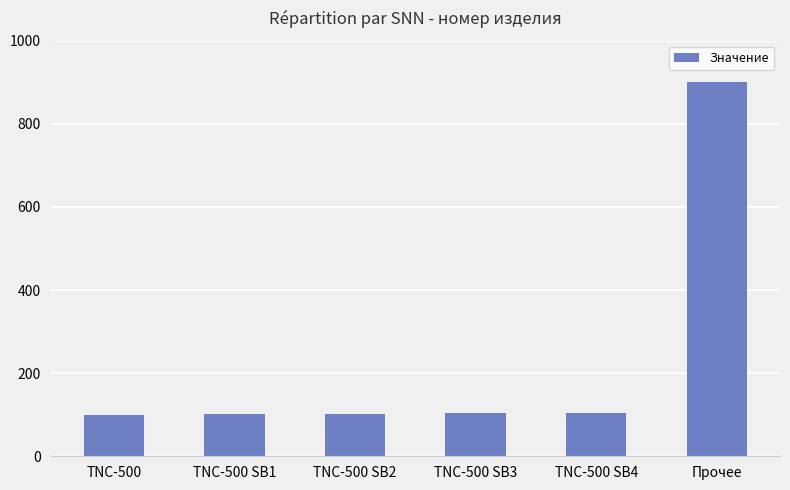

At which category does the chart reach its peak across all series?

Прочее